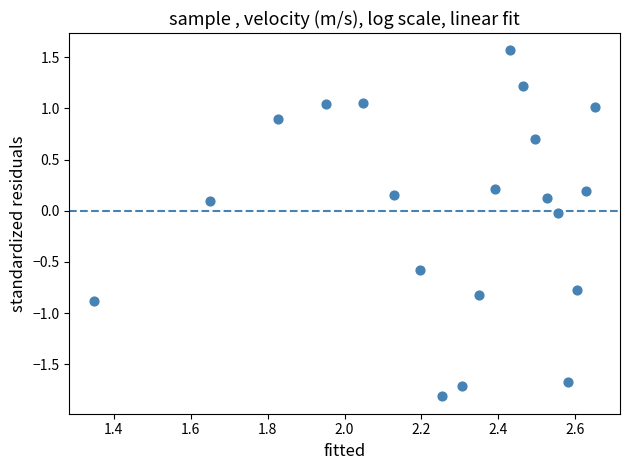

What is the range of X values (max minus min)?

1.3